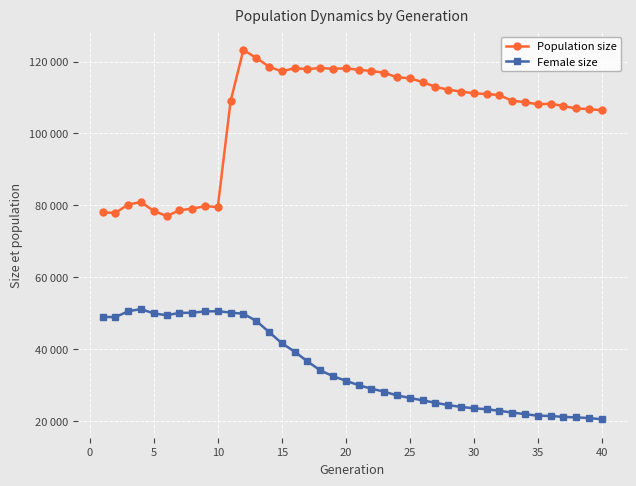

Is this an area chart (filled region under the line)?

No